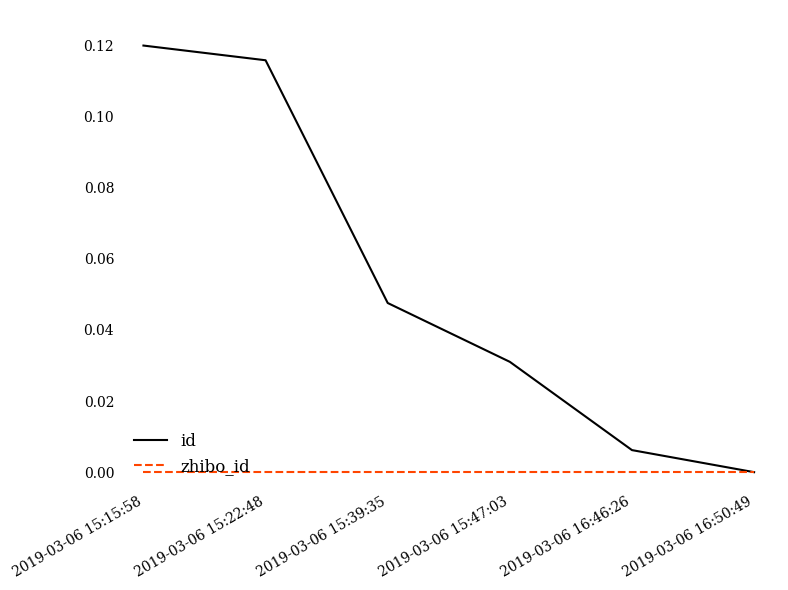

Rank the series at 2019-03-06 15:15:58 from lowest to highest value.

zhibo_id, id